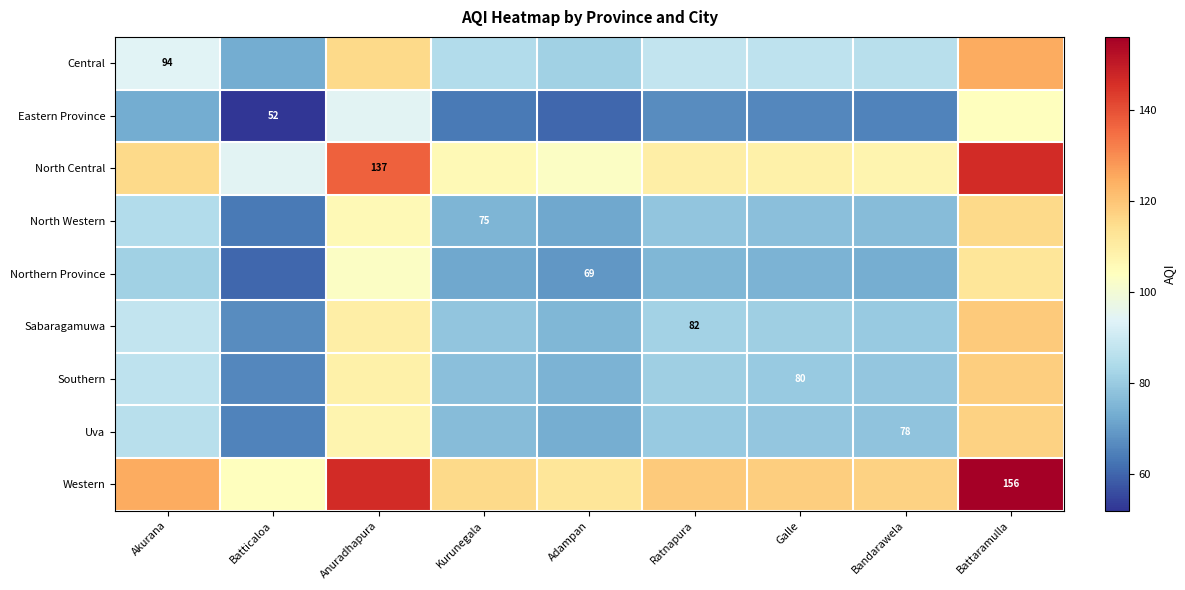

What is the smallest value displayed?

52.0